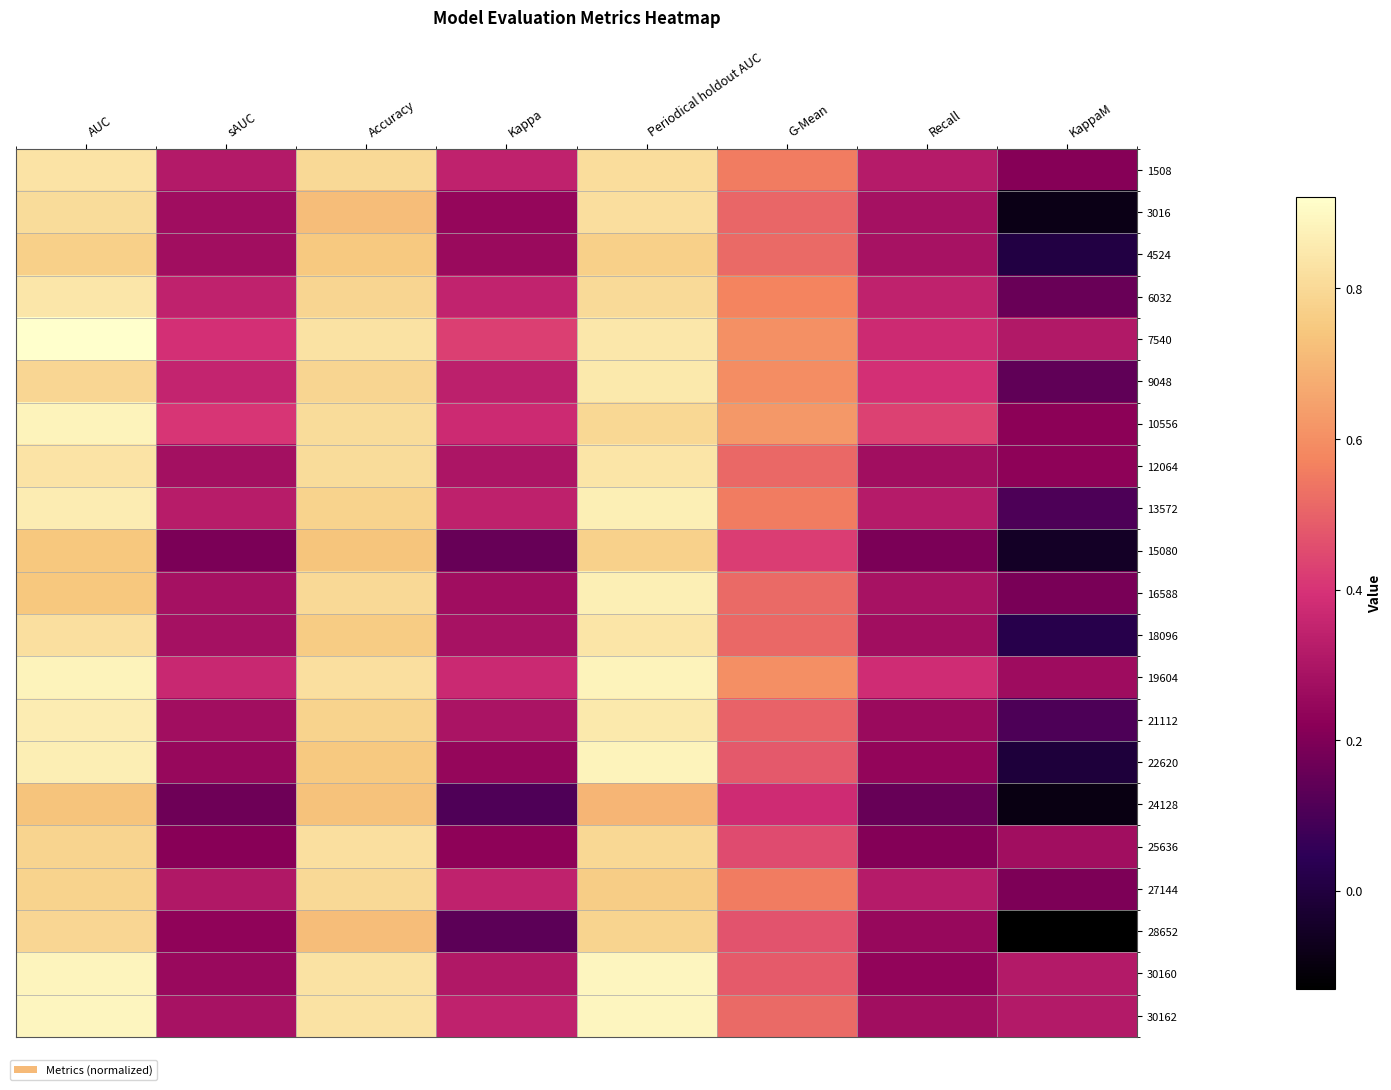

Reading left to right, what are all the values shown in this chart?

1508: AUC=0.8	sAUC=0.3	Accuracy=0.8	Kappa=0.3	Periodical holdout AUC=0.8	G-Mean=0.6	Recall=0.3	KappaM=0.2
3016: AUC=0.8	sAUC=0.3	Accuracy=0.7	Kappa=0.2	Periodical holdout AUC=0.8	G-Mean=0.5	Recall=0.3	KappaM=-0.1
4524: AUC=0.8	sAUC=0.3	Accuracy=0.8	Kappa=0.3	Periodical holdout AUC=0.8	G-Mean=0.5	Recall=0.3	KappaM=0.0
6032: AUC=0.8	sAUC=0.3	Accuracy=0.8	Kappa=0.3	Periodical holdout AUC=0.8	G-Mean=0.6	Recall=0.3	KappaM=0.2
7540: AUC=0.9	sAUC=0.4	Accuracy=0.8	Kappa=0.4	Periodical holdout AUC=0.8	G-Mean=0.6	Recall=0.4	KappaM=0.3
9048: AUC=0.8	sAUC=0.4	Accuracy=0.8	Kappa=0.3	Periodical holdout AUC=0.9	G-Mean=0.6	Recall=0.4	KappaM=0.1
10556: AUC=0.9	sAUC=0.4	Accuracy=0.8	Kappa=0.4	Periodical holdout AUC=0.8	G-Mean=0.6	Recall=0.4	KappaM=0.2
12064: AUC=0.8	sAUC=0.3	Accuracy=0.8	Kappa=0.3	Periodical holdout AUC=0.8	G-Mean=0.5	Recall=0.3	KappaM=0.2
13572: AUC=0.9	sAUC=0.3	Accuracy=0.8	Kappa=0.3	Periodical holdout AUC=0.9	G-Mean=0.6	Recall=0.3	KappaM=0.1
15080: AUC=0.7	sAUC=0.2	Accuracy=0.7	Kappa=0.2	Periodical holdout AUC=0.8	G-Mean=0.4	Recall=0.2	KappaM=-0.1
16588: AUC=0.7	sAUC=0.3	Accuracy=0.8	Kappa=0.3	Periodical holdout AUC=0.9	G-Mean=0.5	Recall=0.3	KappaM=0.2
18096: AUC=0.8	sAUC=0.3	Accuracy=0.8	Kappa=0.3	Periodical holdout AUC=0.8	G-Mean=0.5	Recall=0.3	KappaM=0.0
19604: AUC=0.9	sAUC=0.4	Accuracy=0.8	Kappa=0.4	Periodical holdout AUC=0.9	G-Mean=0.6	Recall=0.4	KappaM=0.3
21112: AUC=0.9	sAUC=0.3	Accuracy=0.8	Kappa=0.3	Periodical holdout AUC=0.8	G-Mean=0.5	Recall=0.3	KappaM=0.1
22620: AUC=0.9	sAUC=0.2	Accuracy=0.8	Kappa=0.2	Periodical holdout AUC=0.9	G-Mean=0.5	Recall=0.2	KappaM=-0.0
24128: AUC=0.7	sAUC=0.2	Accuracy=0.7	Kappa=0.1	Periodical holdout AUC=0.7	G-Mean=0.4	Recall=0.2	KappaM=-0.1
25636: AUC=0.8	sAUC=0.2	Accuracy=0.8	Kappa=0.2	Periodical holdout AUC=0.8	G-Mean=0.5	Recall=0.2	KappaM=0.3
27144: AUC=0.8	sAUC=0.3	Accuracy=0.8	Kappa=0.3	Periodical holdout AUC=0.8	G-Mean=0.6	Recall=0.3	KappaM=0.2
28652: AUC=0.8	sAUC=0.2	Accuracy=0.7	Kappa=0.1	Periodical holdout AUC=0.8	G-Mean=0.5	Recall=0.2	KappaM=-0.1
30160: AUC=0.9	sAUC=0.3	Accuracy=0.8	Kappa=0.3	Periodical holdout AUC=0.9	G-Mean=0.5	Recall=0.2	KappaM=0.3
30162: AUC=0.9	sAUC=0.3	Accuracy=0.8	Kappa=0.3	Periodical holdout AUC=0.9	G-Mean=0.5	Recall=0.3	KappaM=0.3